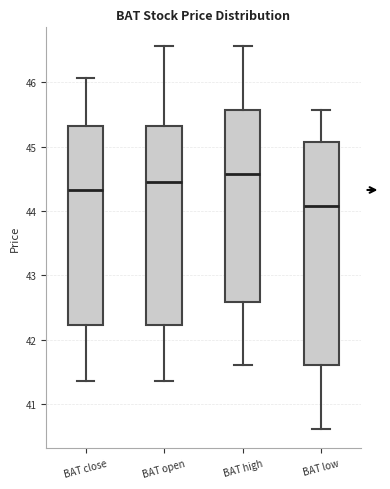

Comparing the boxes themselves (not the whiskers), which one is the tallest?

BAT low